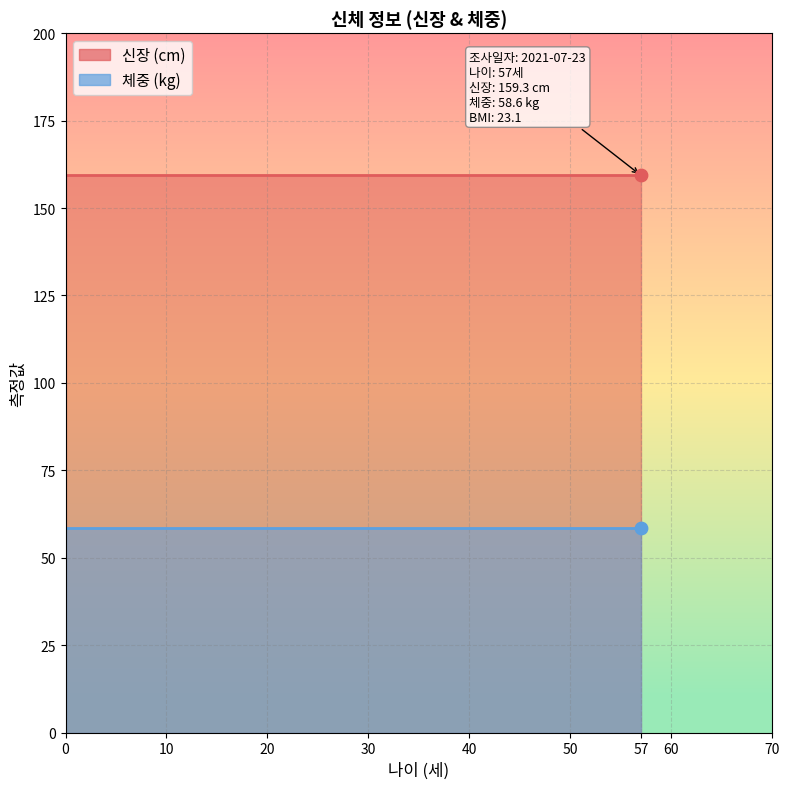

What is the total value across all series at 2021-07-23?

217.9